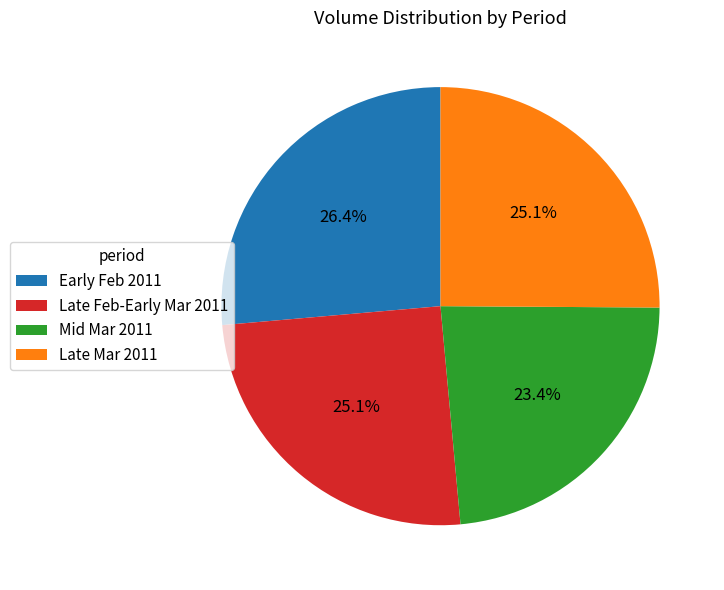

What portion of the pie excludes Mid Mar 2011?

76.6%